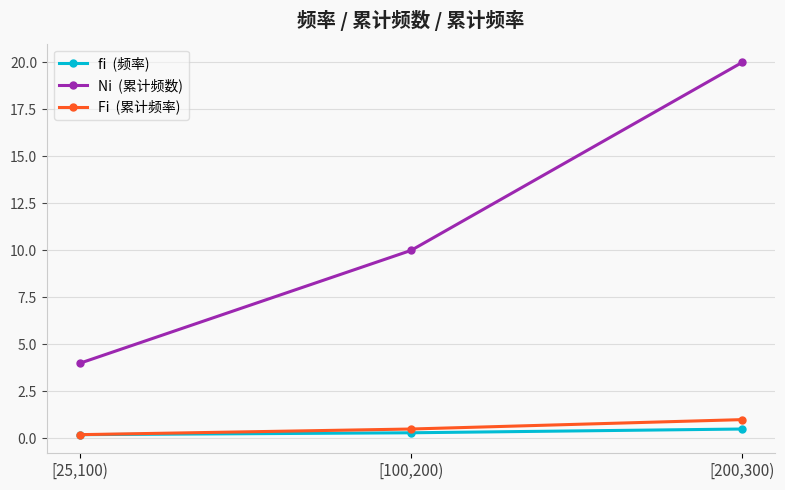

What is the total value across all series at [200,300)?

21.5